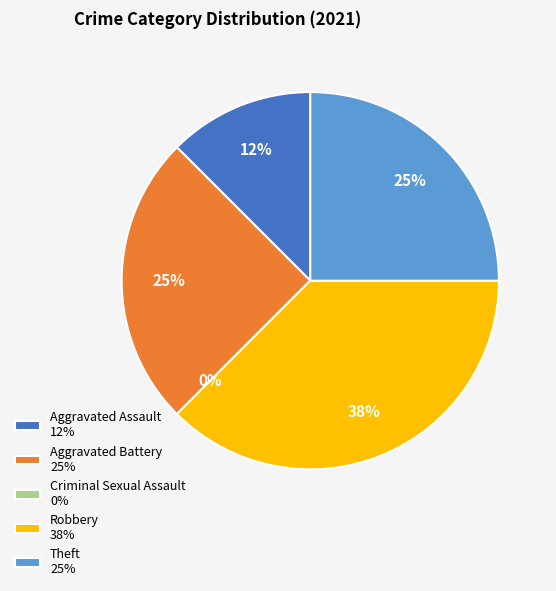

Between Aggravated Battery and Criminal Sexual Assault, which is larger?

Aggravated Battery